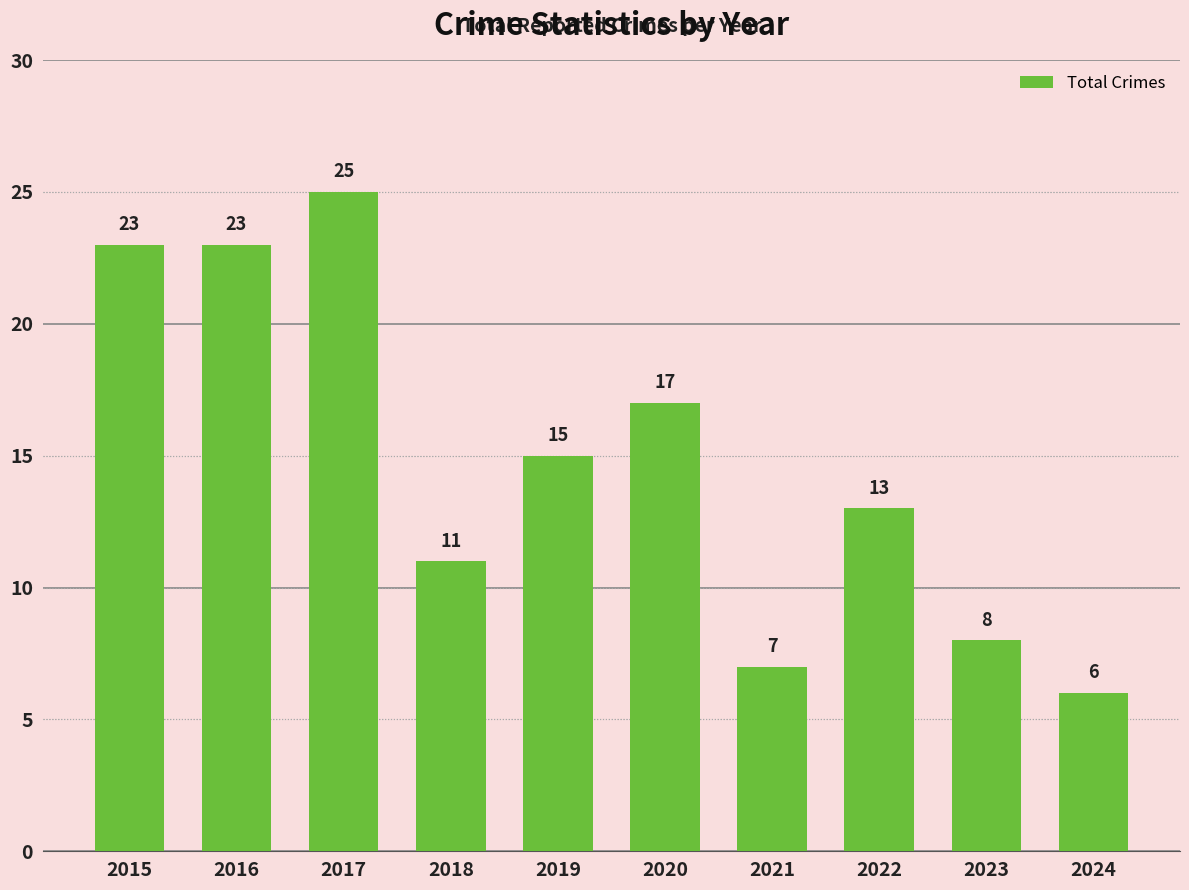

What is the sum of the values at 2015 and 2019?

38